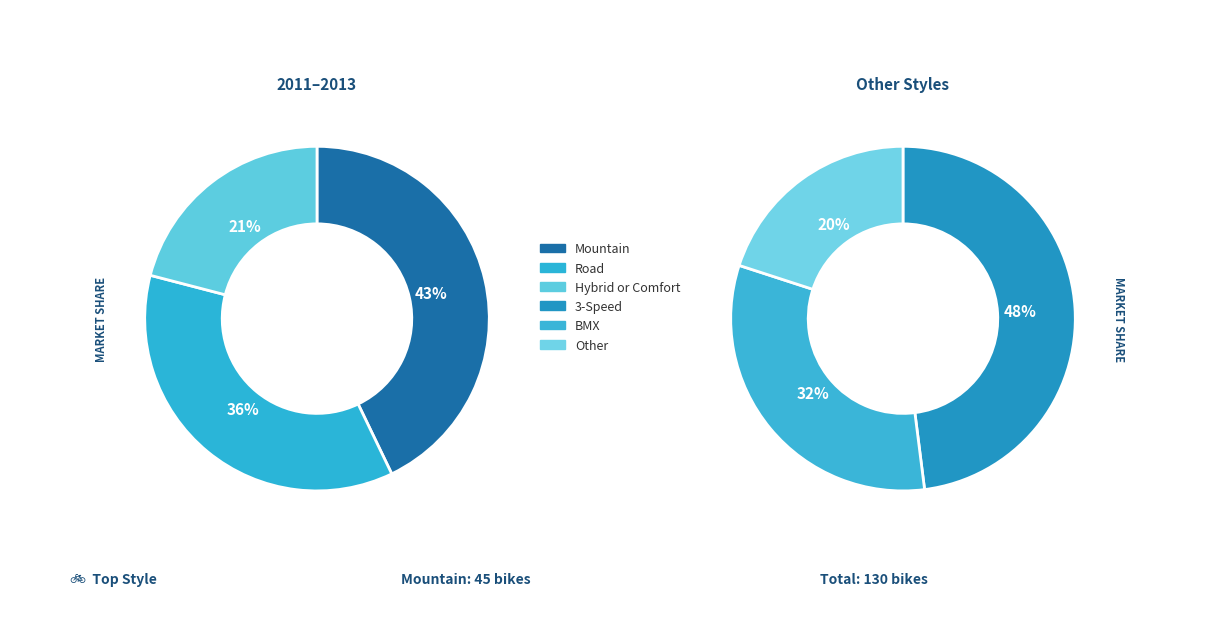

How many slices are in this pie chart?

6